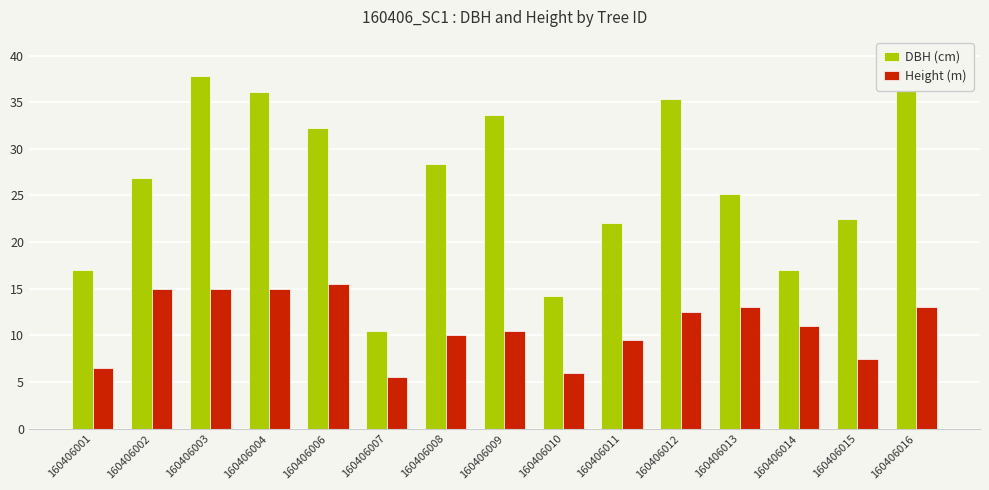

What is the approximate value of DBH (cm) at 160406014?

17.0